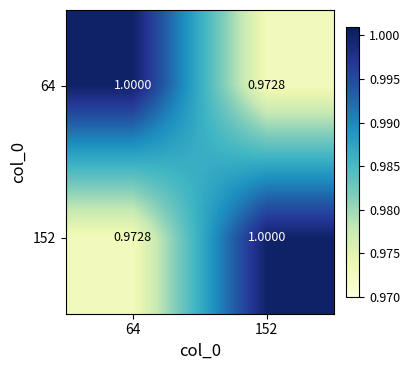

List the series in order of their peak value, lowest first.

64, 152